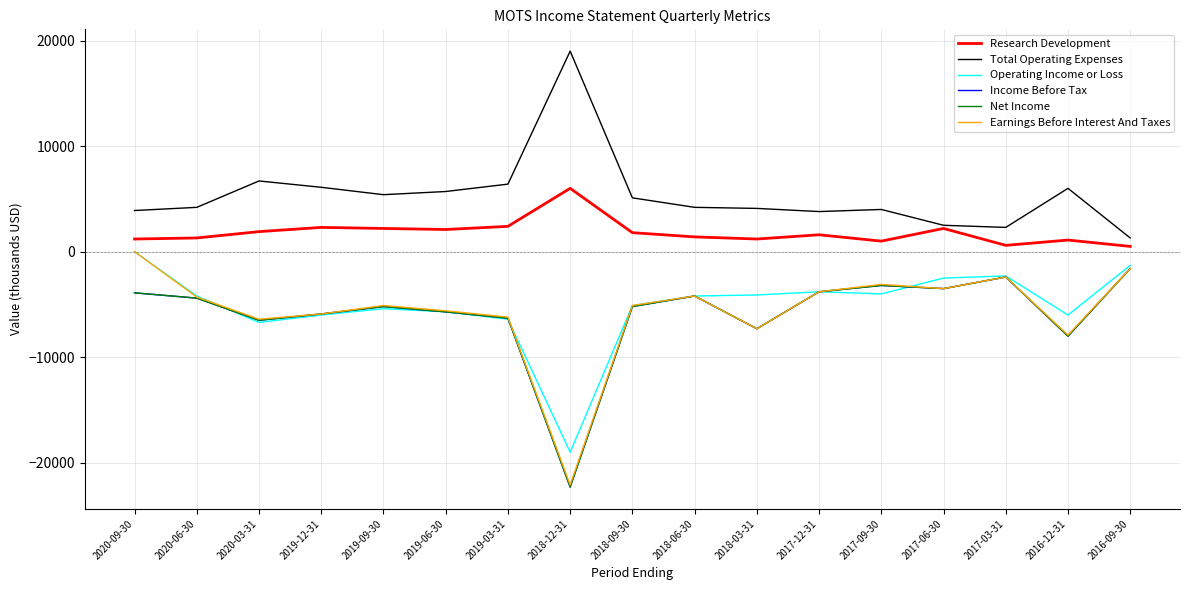

Is it true that Net Income equals -3800 at 2017-12-31?

True